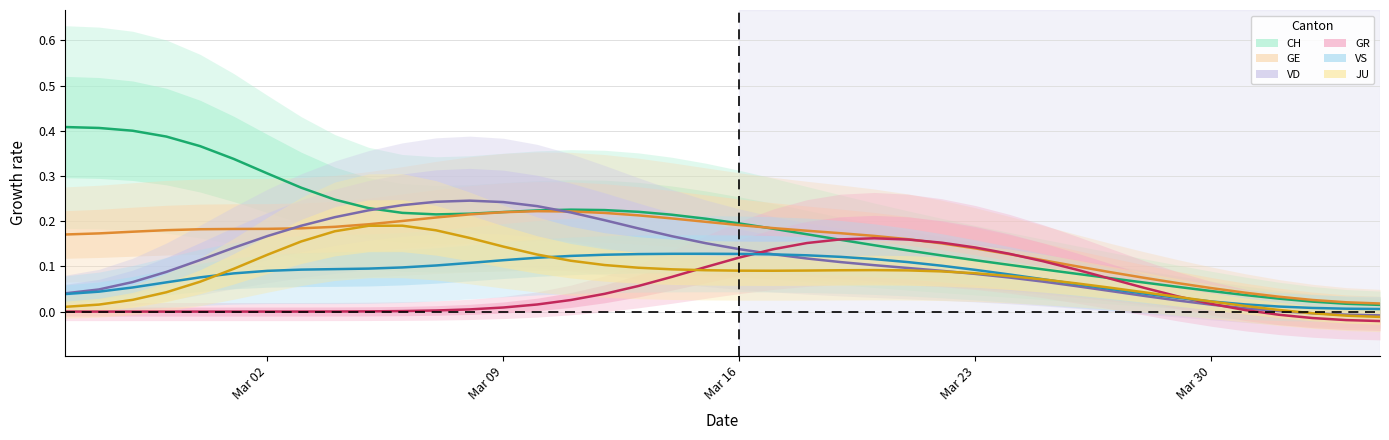

True or false: JU has more than 1 points higher than both neighbors.

True